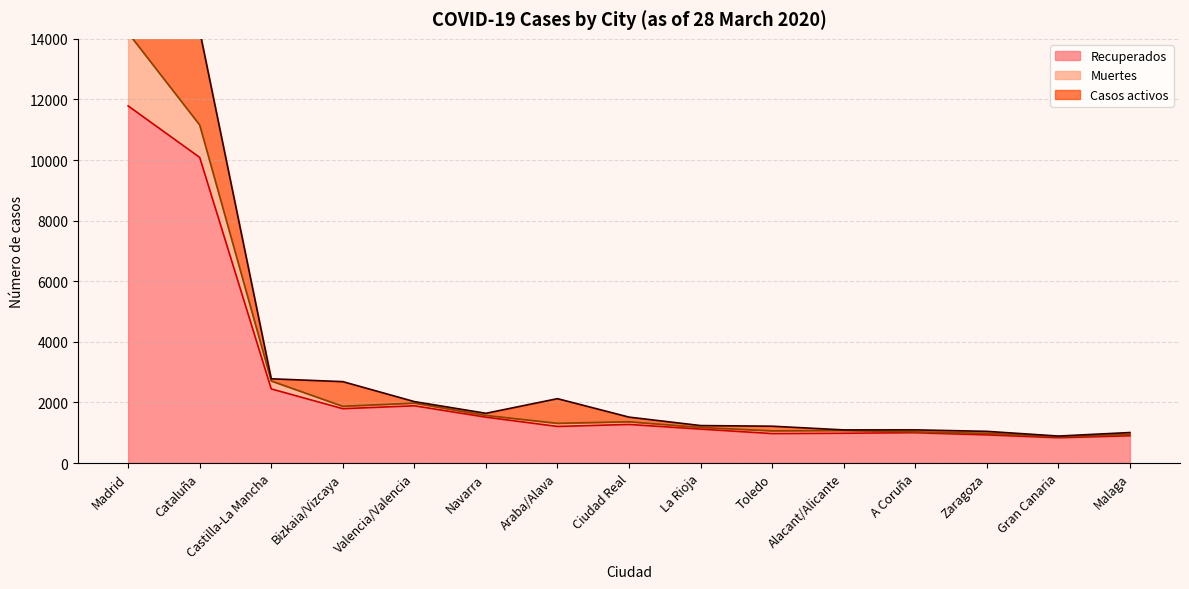

The value of Recuperados at Bizkaia/Vizcaya is 1793. True or false?

True